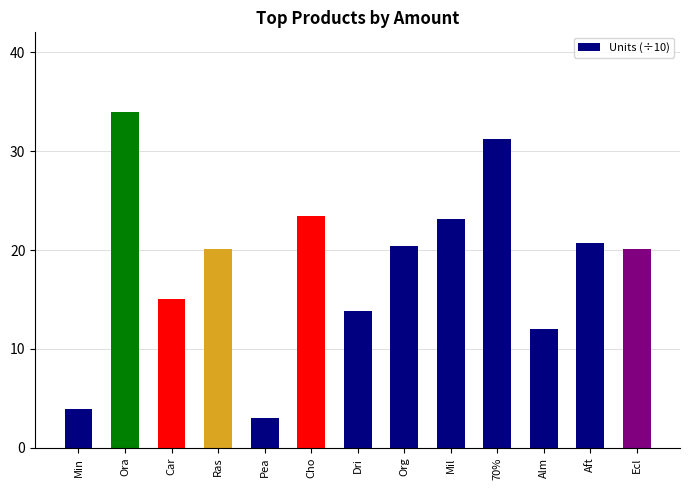

What is the difference between the values at Car and Pea?

12.0